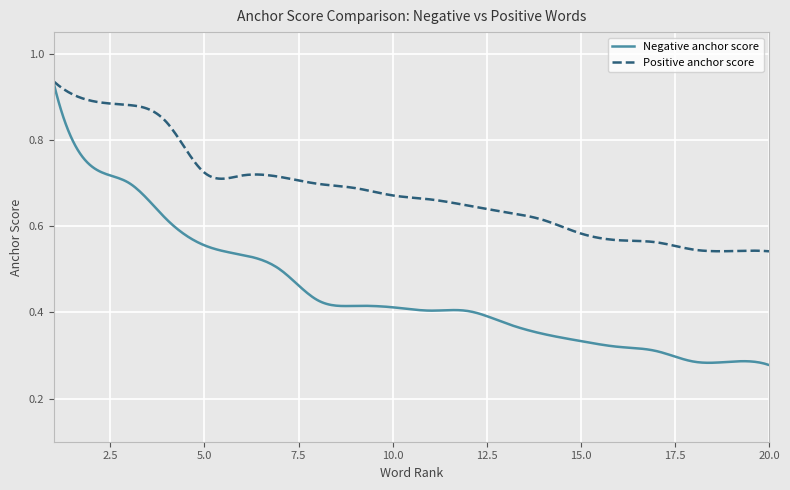

List the series in order of their overall mean, lowest first.

Negative anchor score, Positive anchor score